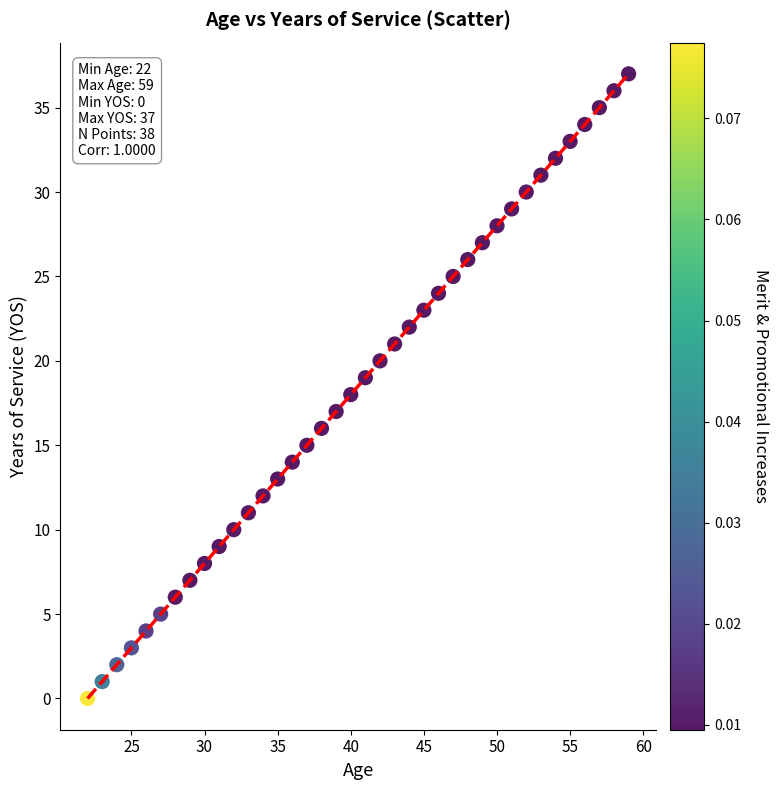

What is the range of X values (max minus min)?

37